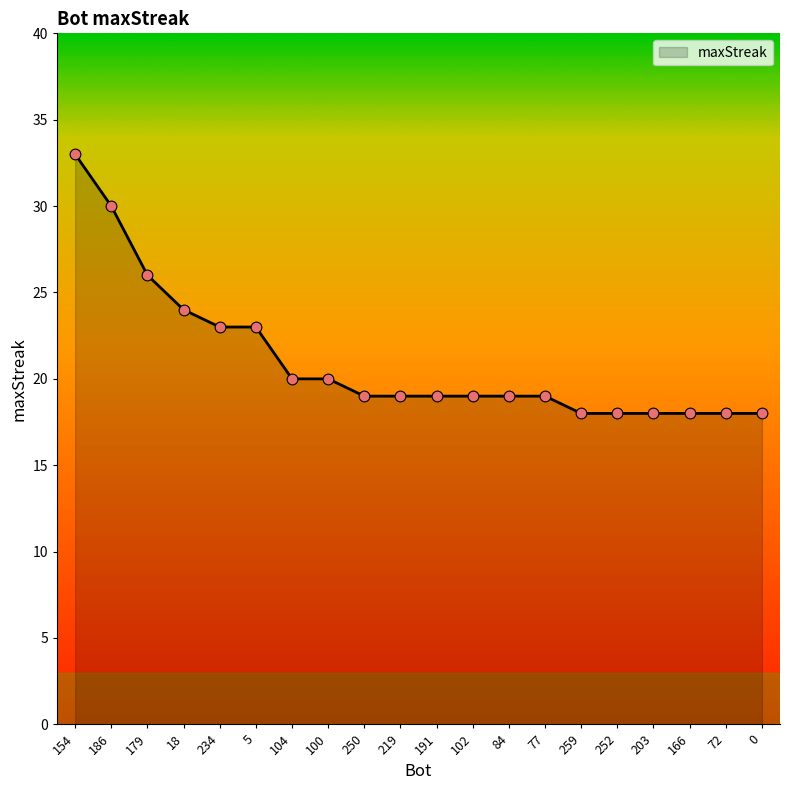

What is the change in value from 179 to 219?

-7